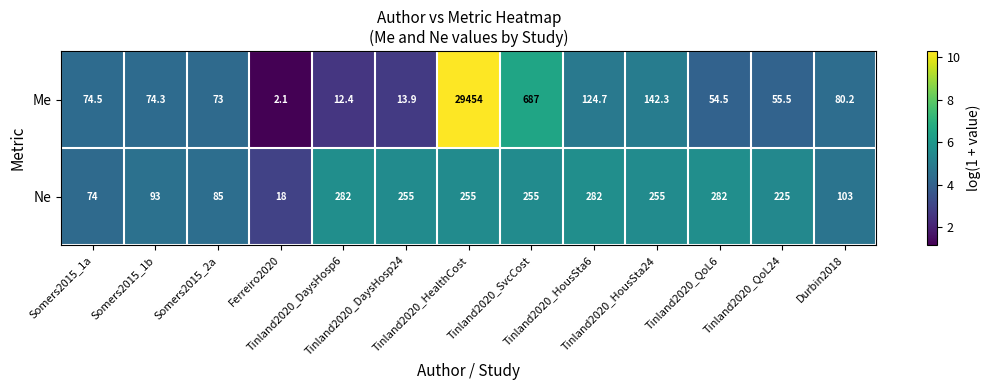

What is the difference between the second highest and minimum values in the Ne series?

264.0